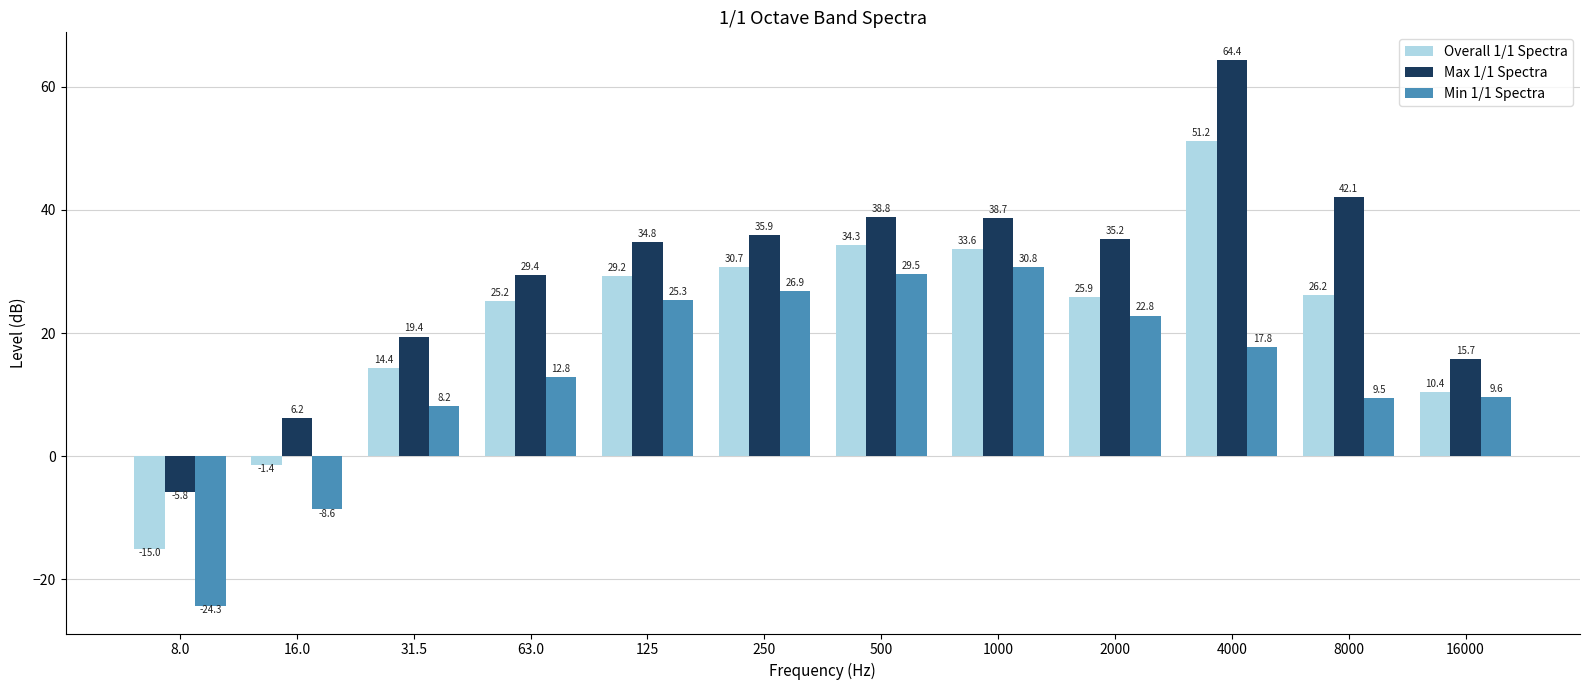

The Overall 1/1 Spectra series shows 14.2 at 16000. True or false?

False